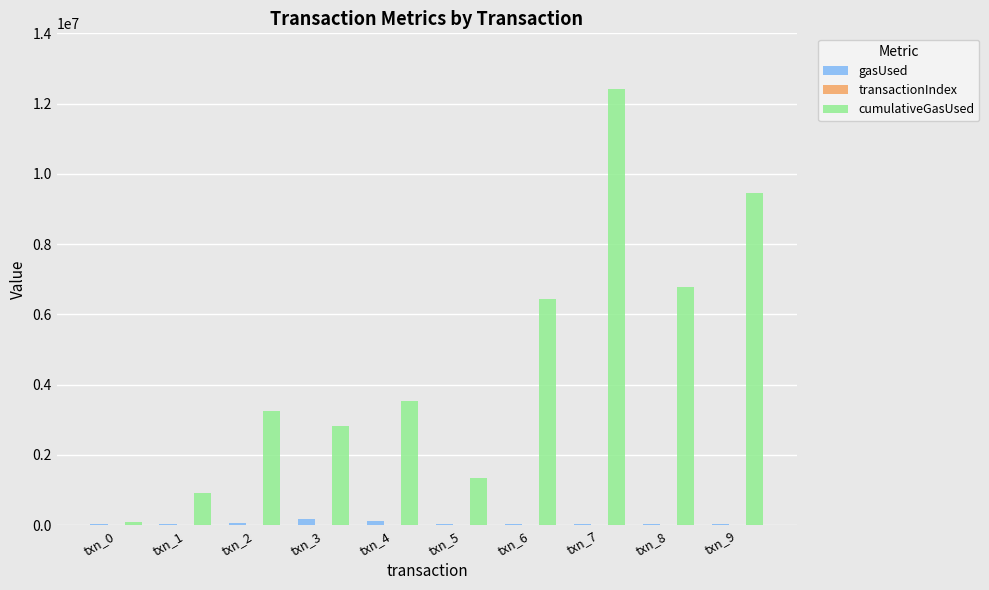

How many groups of bars are there?

10